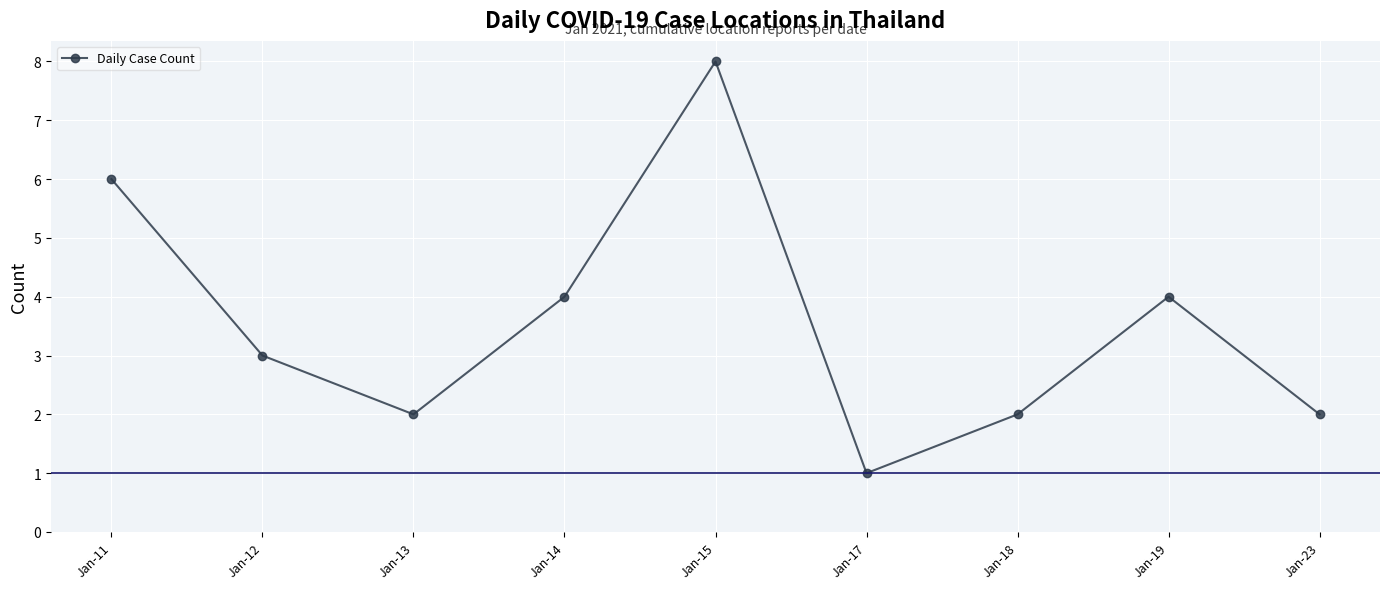

The chart shows a value of 4 at Jan-19. True or false?

True